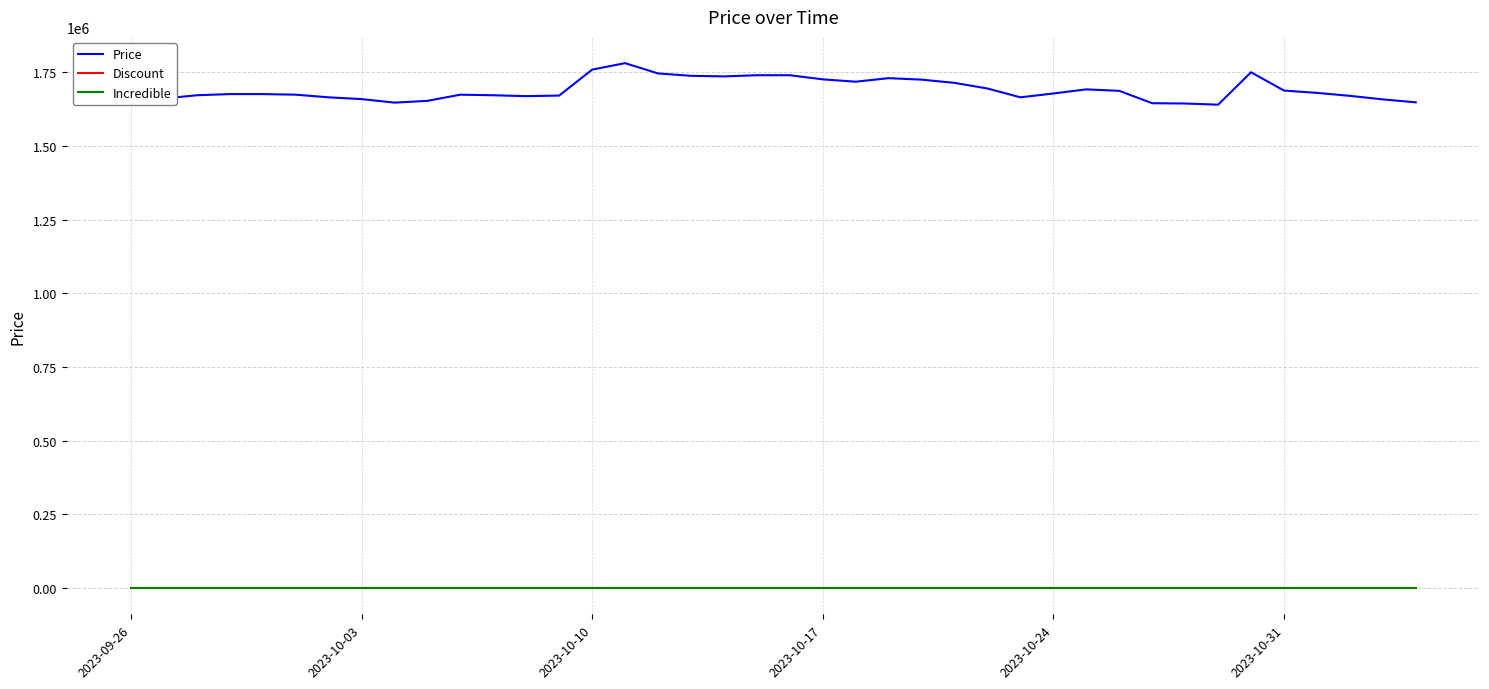

Reading left to right, extract all data points from this chart.

Price: 1662000	1661000	1672000	1676000	1676000	1674000	1665000	1659000	1647000	1653000	1674000	1672000	1669000	1671000	1759000	1781000	1746000	1738000	1736000	1740000	1740000	1726000	1718000	1730000	1725000	1714000	1695000	1665000	1678000	1692000	1687000	1645000	1644000	1640000	1750000	1688000	1680000	1670000	1658000	1648000
Discount: 0	0	0	0	0	0	0	0	0	0	0	0	0	0	0	0	0	0	0	0	0	0	0	0	0	0	0	0	0	0	0	0	0	0	0	0	0	0	0	0
Incredible: 0	0	0	0	0	0	0	0	0	0	0	0	0	0	0	0	0	0	0	0	0	0	0	0	0	0	0	0	0	0	0	0	0	0	0	0	0	0	0	0